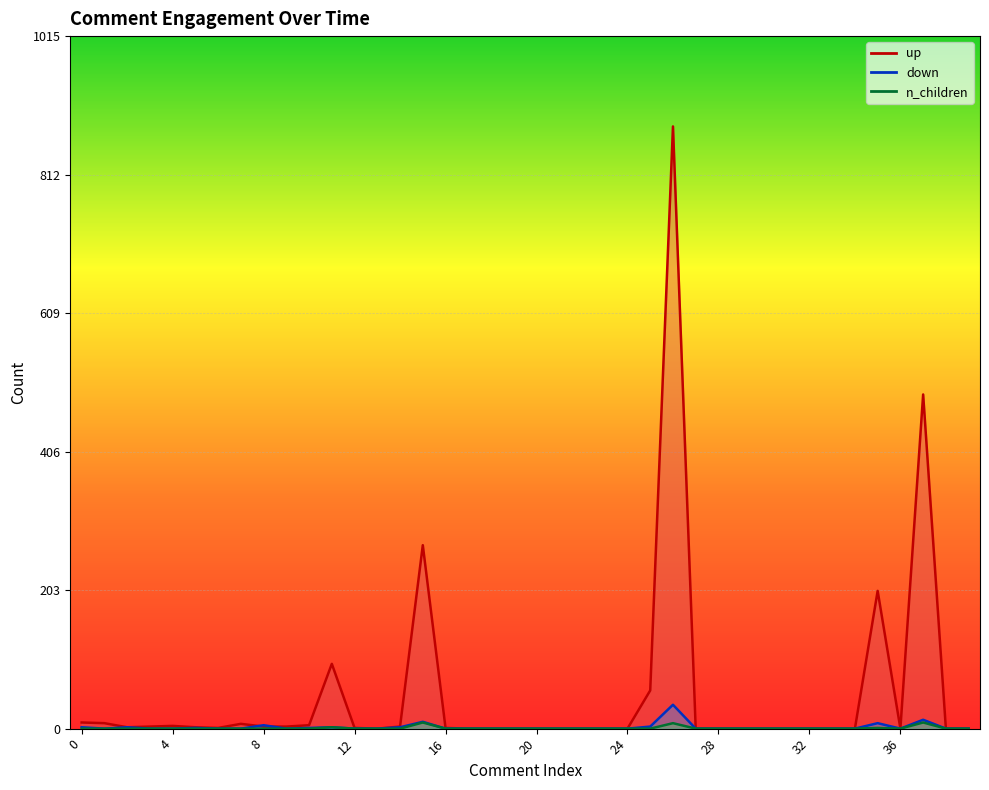

How many times do up and down cross each other?

2